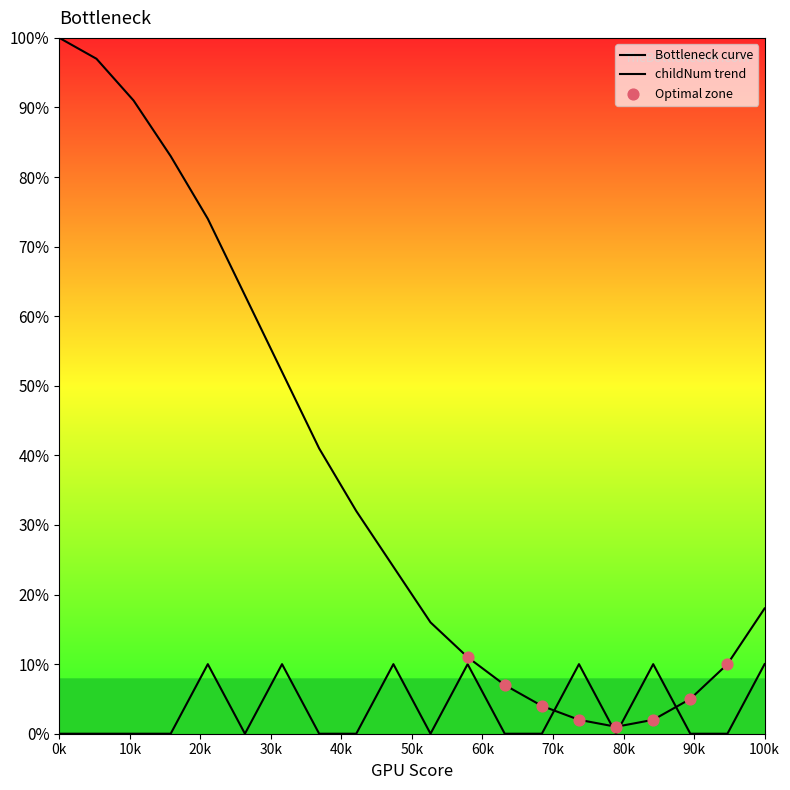

How many lines are shown in the chart?

2